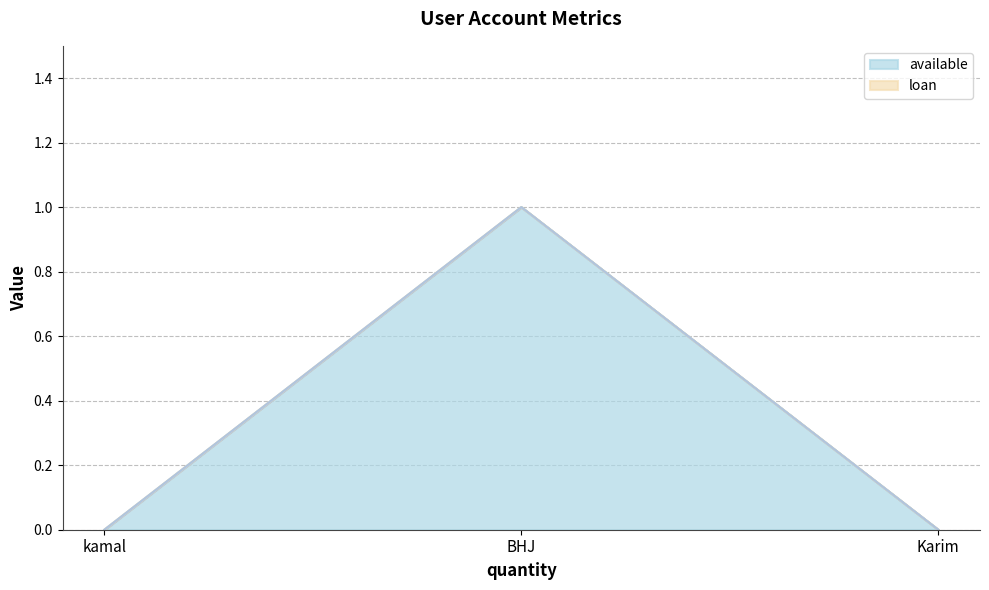

How many values in available are above zero?

1